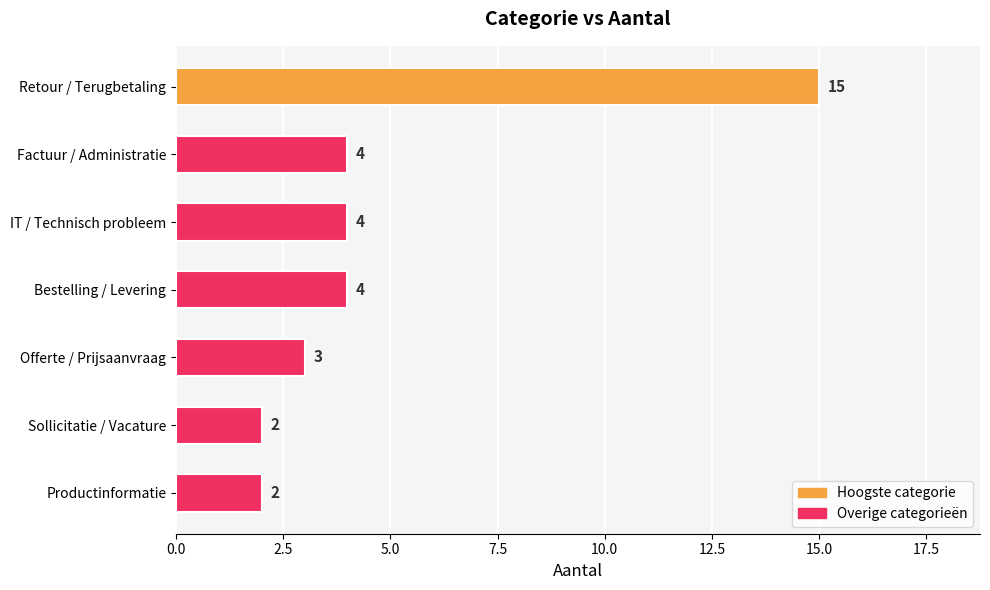

Between IT / Technisch probleem and Retour / Terugbetaling, which is larger?

Retour / Terugbetaling